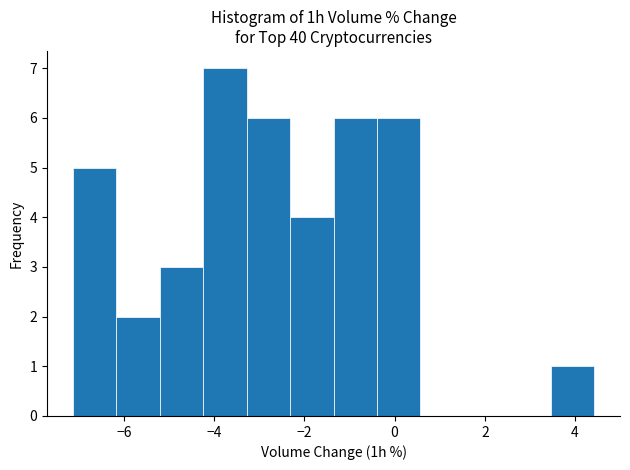

Reading left to right, transcribe this chart: for each bar, give the range it covers on the x-axis and its height. Neither the bar edges nor the heights are printed on the chart, so give them approximately, as read against the axes.

-7.2 to -6.2: 5
-6.2 to -5.2: 2
-5.2 to -4.2: 3
-4.2 to -3.2: 7
-3.2 to -2.4: 6
-2.4 to -1.4: 4
-1.4 to -0.4: 6
-0.4 to 0.6: 6
0.6 to 1.6: 0
1.6 to 2.4: 0
2.4 to 3.4: 0
3.4 to 4.4: 1